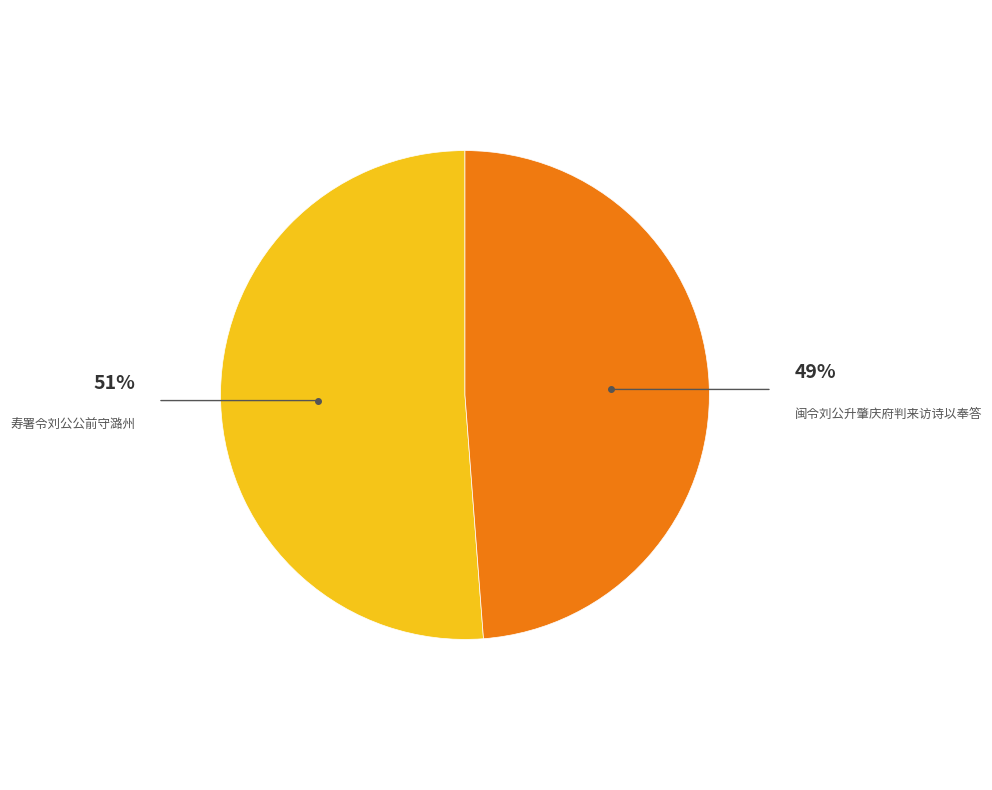

Rank the categories by value from highest to lowest.

寿署令刘公公前守潞州, 闽令刘公升肇庆府判来访诗以奉答